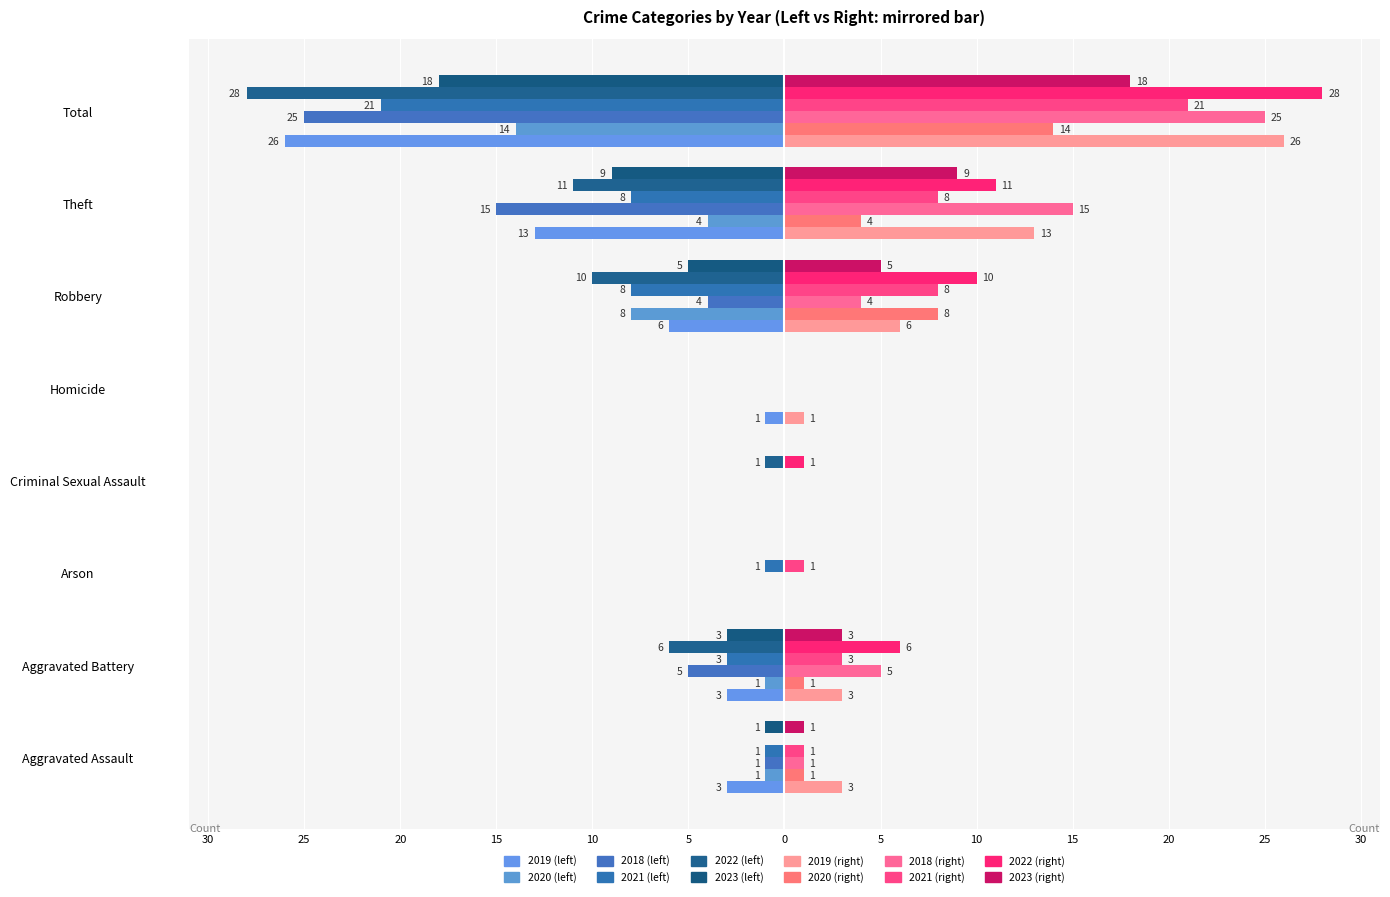

At how many categories does at least one series exceed -17?

8